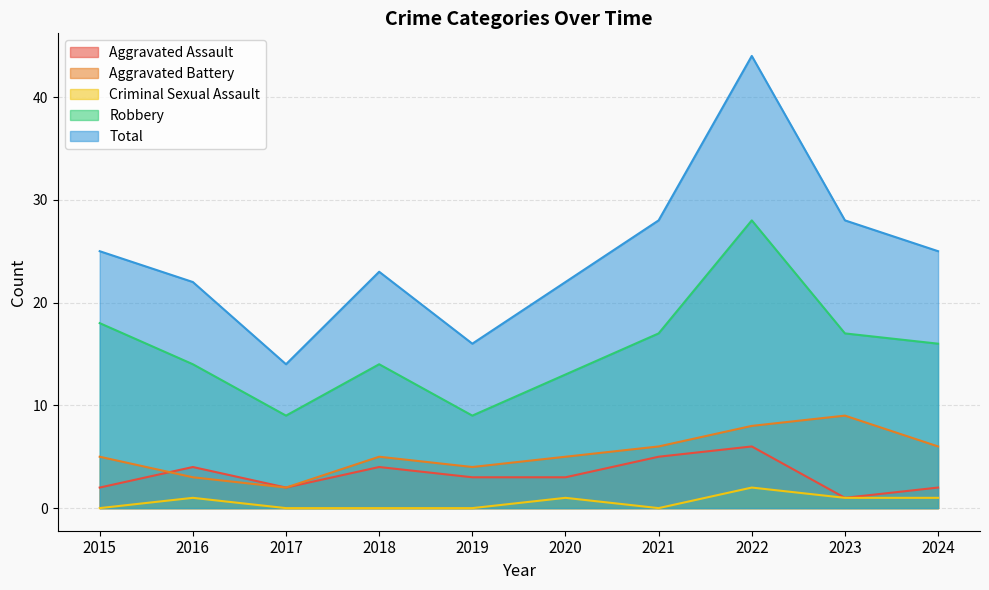

What is the value of the Total point at the 4th from the left?

23